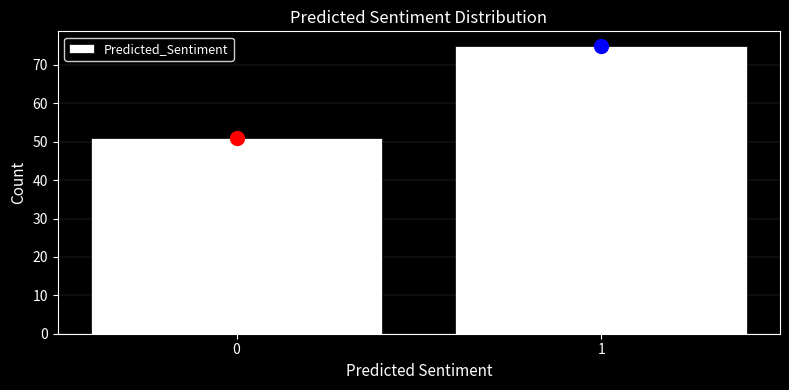

Reading left to right, extract all data points from this chart.

51	75